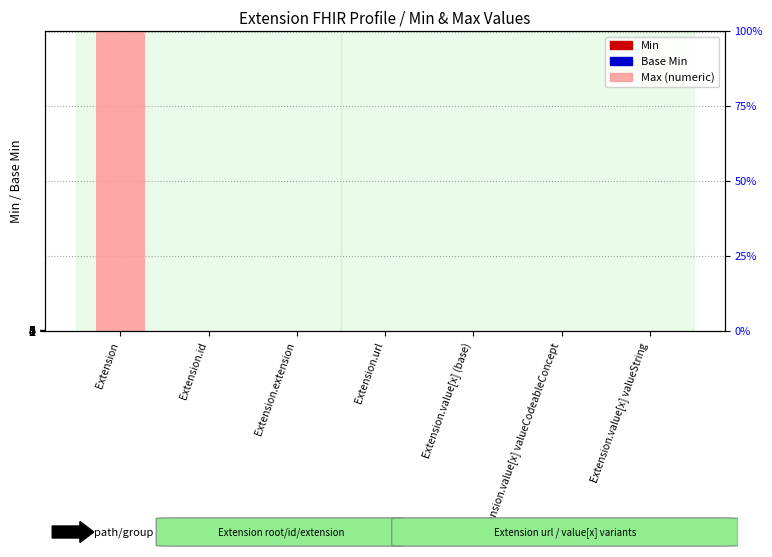

What is the sum of all Max (numeric) values?

1004